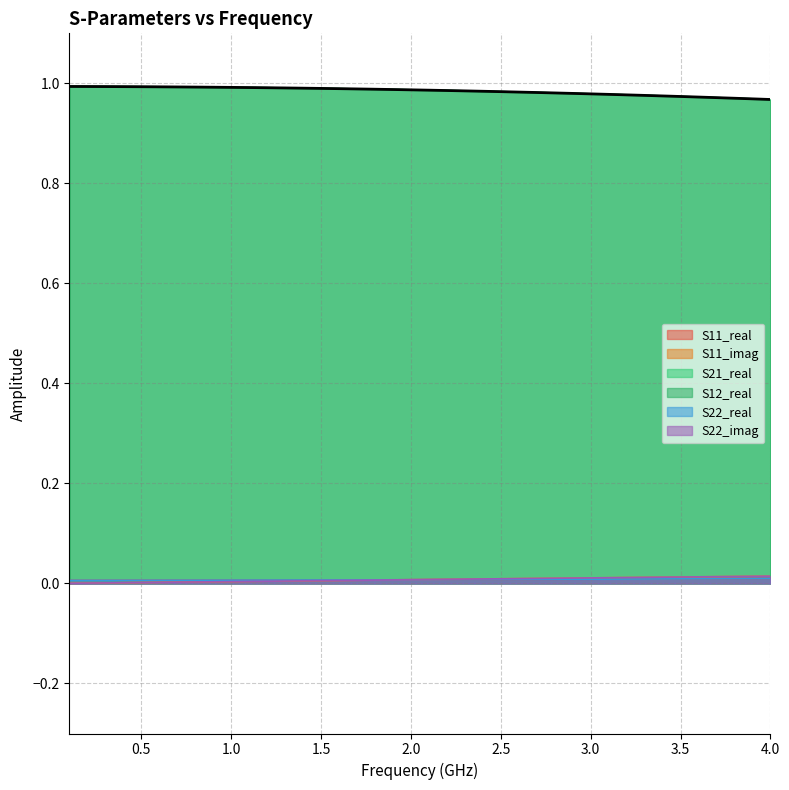

Reading left to right, what are all the values shown in this chart?

S11_real: 0.0	0.0	0.0	0.0	0.0	0.0	0.0	0.0	0.0	0.0	0.0	0.0	0.0	0.0	0.0	0.0	0.0	0.0	0.0	0.0	0.0	0.0	0.0	0.0	0.0	0.0	0.0	0.0	0.0	0.0	0.0	0.0	0.0	0.0	0.0	0.0	0.0	0.0	0.0	0.0
S11_imag: 0.0	0.0	0.0	0.0	0.0	0.0	0.0	0.0	0.0	0.0	0.0	0.0	0.0	0.0	0.0	0.0	0.0	0.0	0.0	0.0	0.0	0.0	0.0	0.0	0.0	0.0	0.0	0.0	0.0	0.0	0.0	0.0	0.0	0.0	0.0	0.0	0.0	0.0	0.0	0.0
S21_real: 1.0	1.0	1.0	1.0	1.0	1.0	1.0	1.0	1.0	1.0	1.0	1.0	1.0	1.0	1.0	1.0	1.0	1.0	1.0	1.0	1.0	1.0	1.0	1.0	1.0	1.0	1.0	1.0	1.0	1.0	1.0	1.0	1.0	1.0	1.0	1.0	1.0	1.0	1.0	1.0
S12_real: 1.0	1.0	1.0	1.0	1.0	1.0	1.0	1.0	1.0	1.0	1.0	1.0	1.0	1.0	1.0	1.0	1.0	1.0	1.0	1.0	1.0	1.0	1.0	1.0	1.0	1.0	1.0	1.0	1.0	1.0	1.0	1.0	1.0	1.0	1.0	1.0	1.0	1.0	1.0	1.0
S22_real: 0.0	0.0	0.0	0.0	0.0	0.0	0.0	0.0	0.0	0.0	0.0	0.0	0.0	0.0	0.0	0.0	0.0	0.0	0.0	0.0	0.0	0.0	0.0	0.0	0.0	0.0	0.0	0.0	0.0	0.0	0.0	0.0	0.0	0.0	0.0	0.0	0.0	0.0	0.0	0.0
S22_imag: 0.0	0.0	0.0	0.0	0.0	0.0	0.0	0.0	0.0	0.0	0.0	0.0	0.0	0.0	0.0	0.0	0.0	0.0	0.0	0.0	0.0	0.0	0.0	0.0	0.0	0.0	0.0	0.0	0.0	0.0	0.0	0.0	0.0	0.0	0.0	0.0	0.0	0.0	0.0	0.0